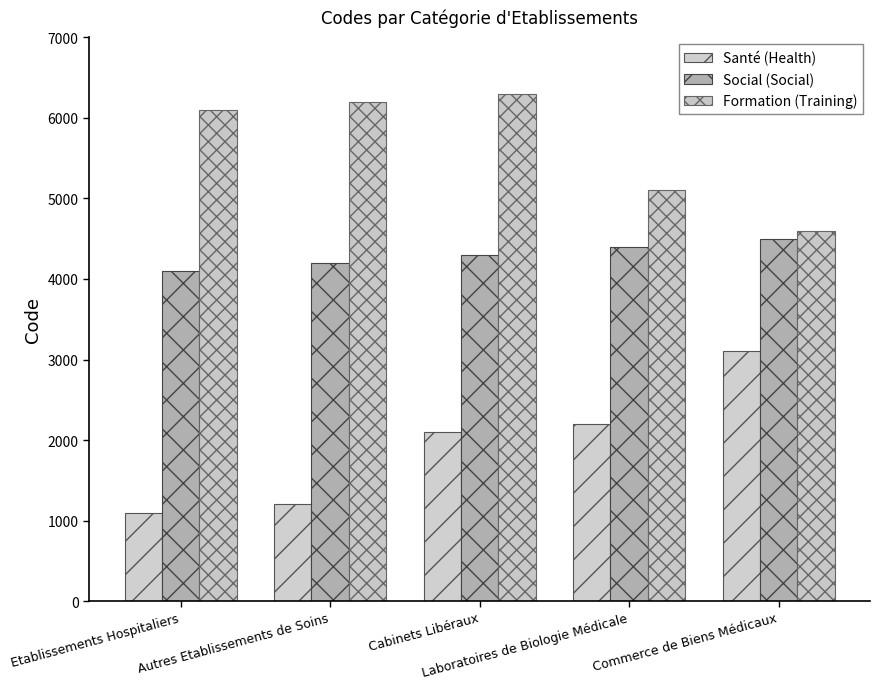

What is the difference between the second highest and second lowest values in the Social (Social) series?

200